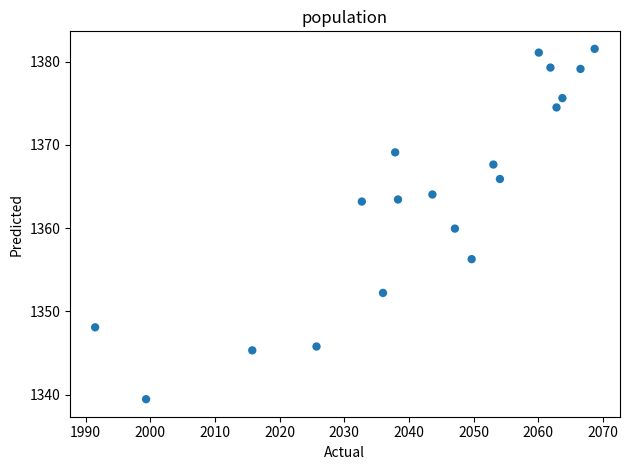

What is the range of Y values (max minus min)?

42.1